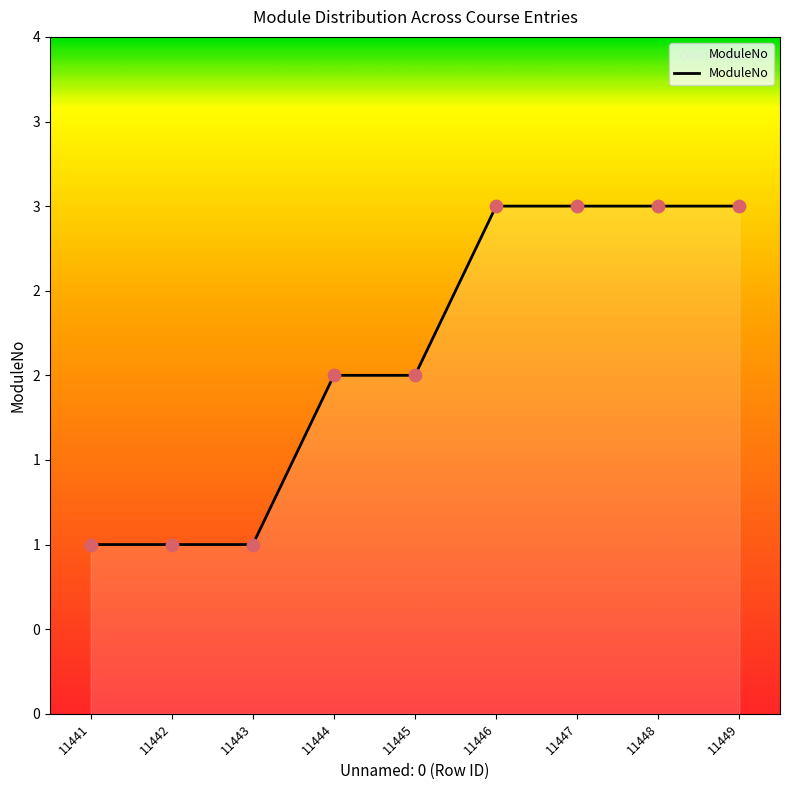

Approximately how many times larger is the value at 11446 compared to 11448?

1.0